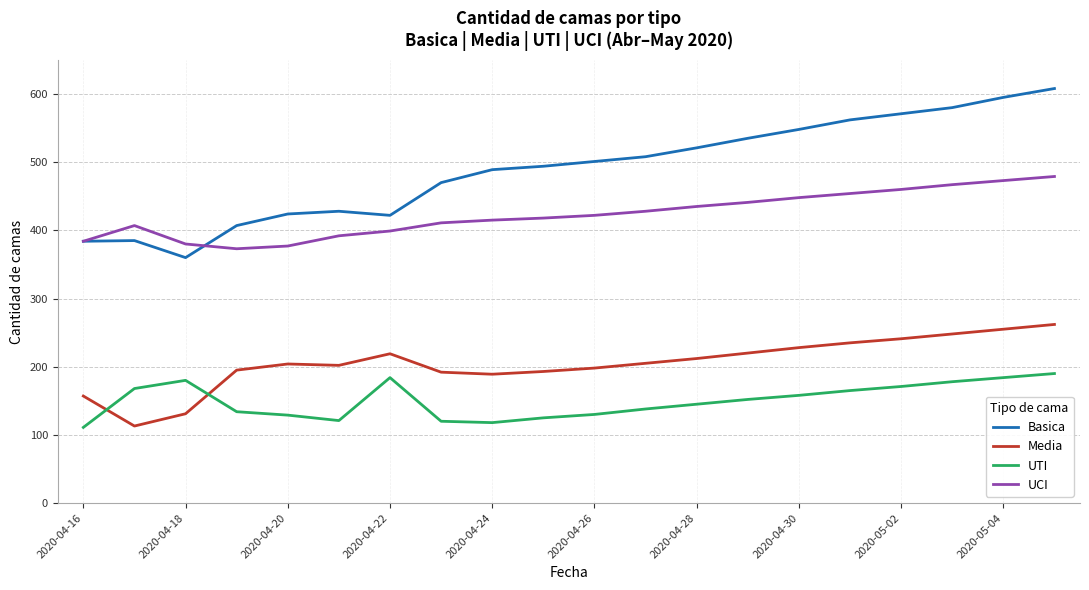

Which series has the largest range (max minus min)?

Basica